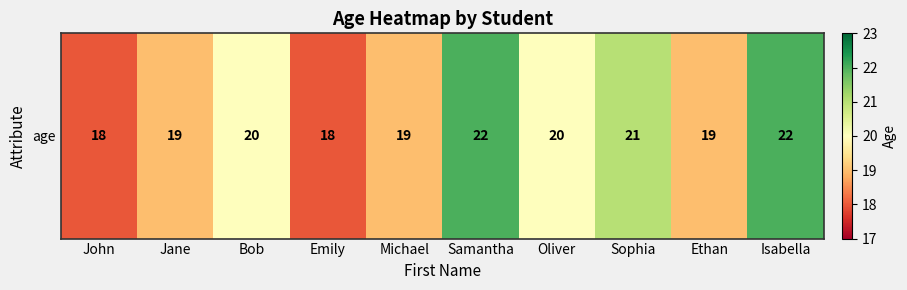

Rank the categories by value from lowest to highest.

John, Emily, Jane, Michael, Ethan, Bob, Oliver, Sophia, Samantha, Isabella